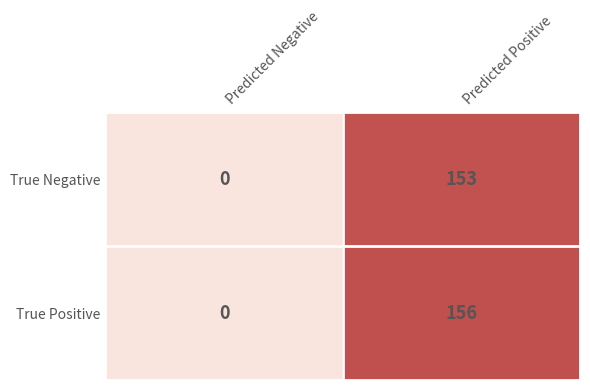

What is the greatest value displayed?

156